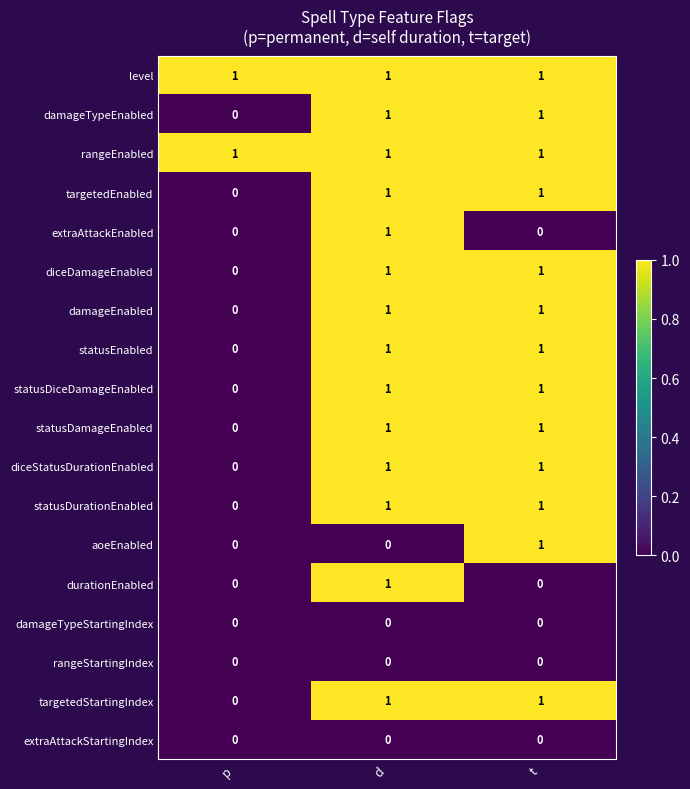

The value of damageTypeStartingIndex at t is 0. True or false?

True